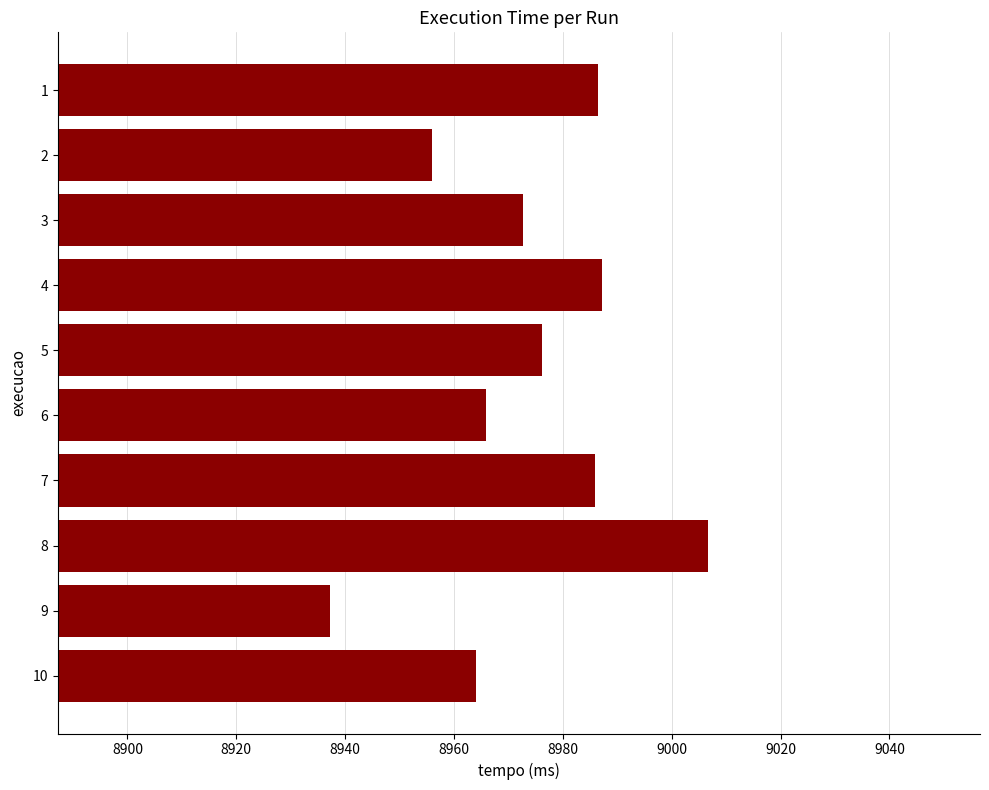

What is the ratio of the value at 10 to the value at 3?

1.0